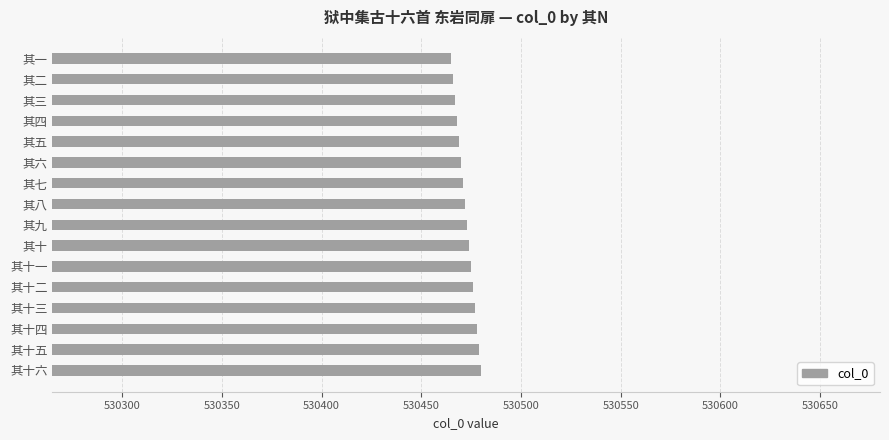

What is the minimum value shown in the chart?

530465